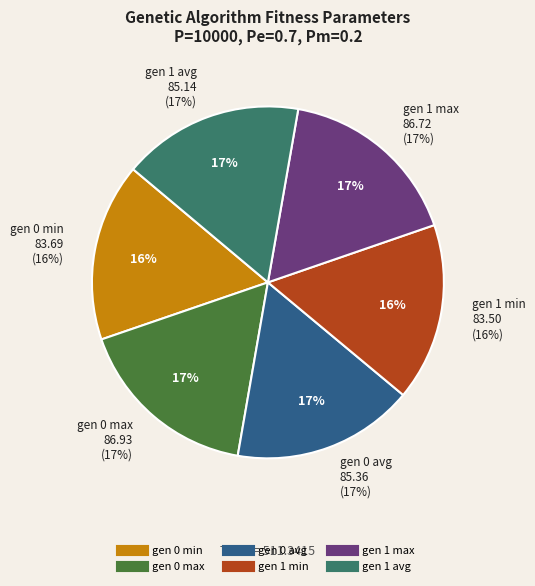

The gen 0 max slice represents 6% of the pie. True or false?

False